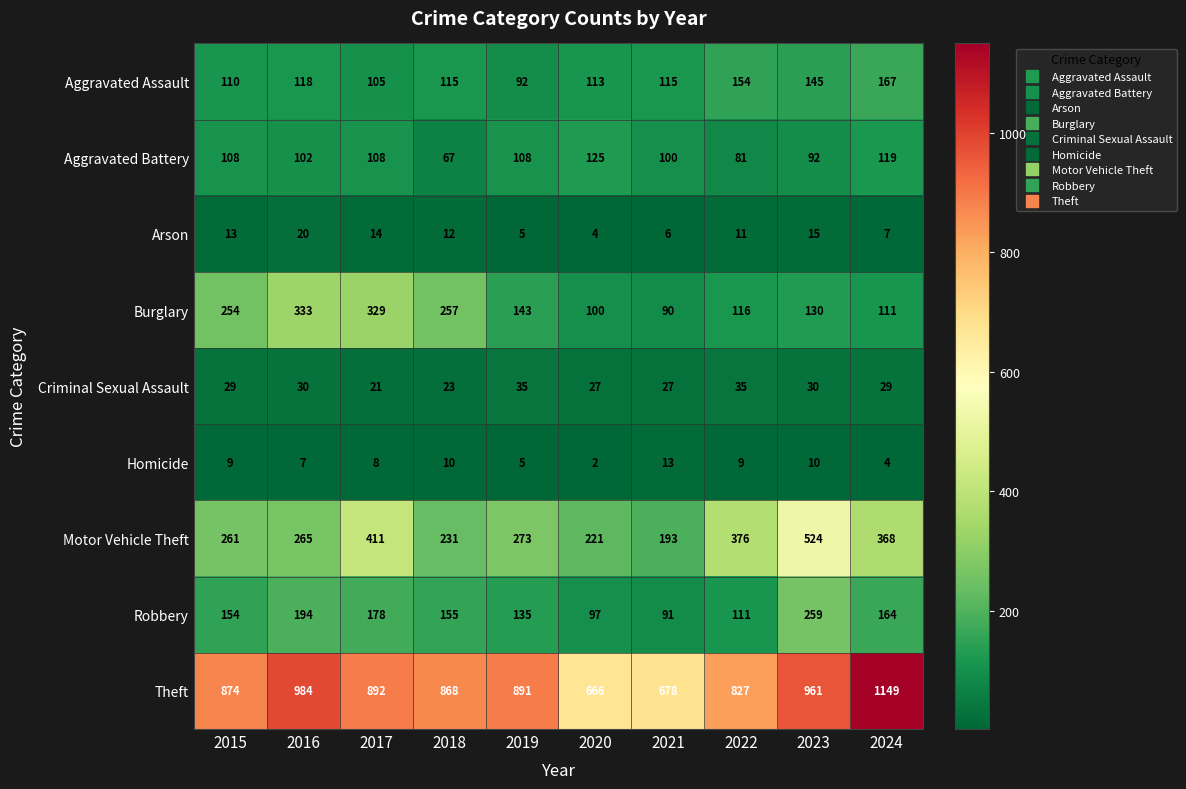

Count the number of data series in this chart.

9